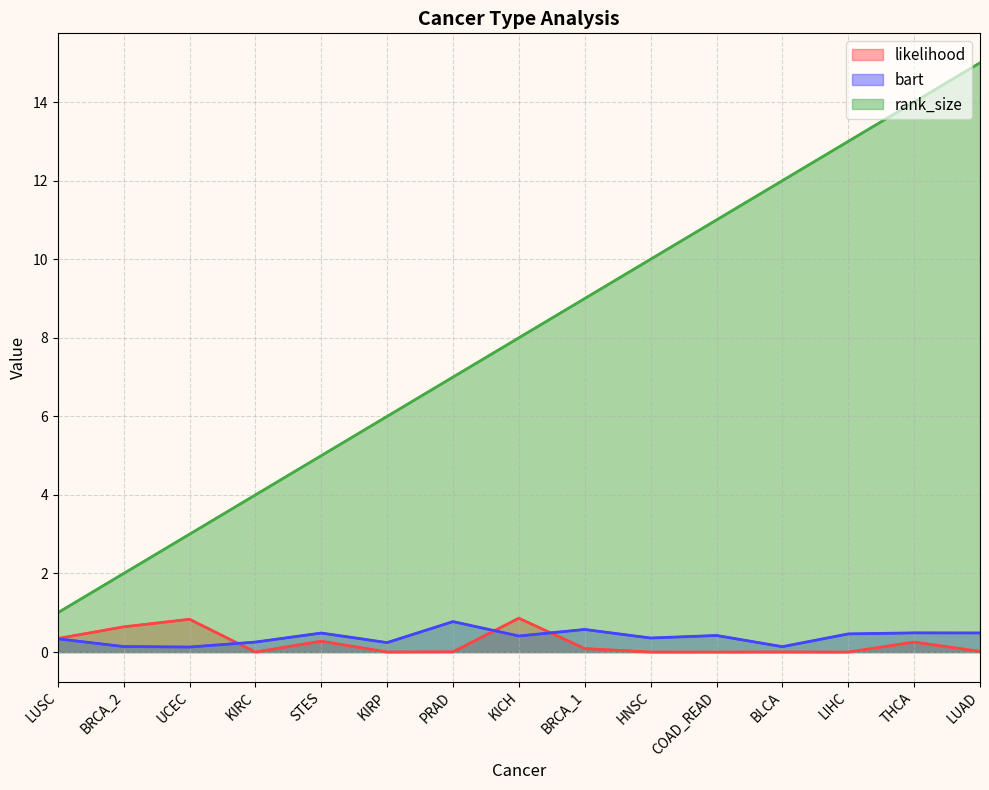

At which label does likelihood reach its peak?

KICH